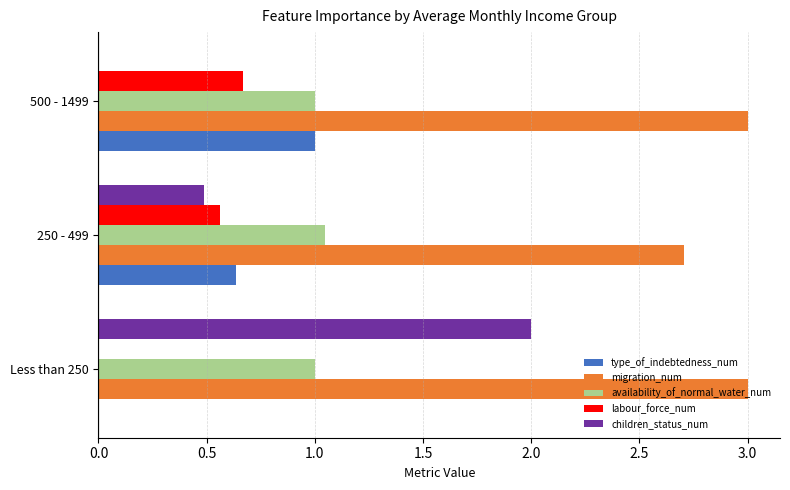

The value of type_of_indebtedness_num at 250 - 499 is 0.3. True or false?

False